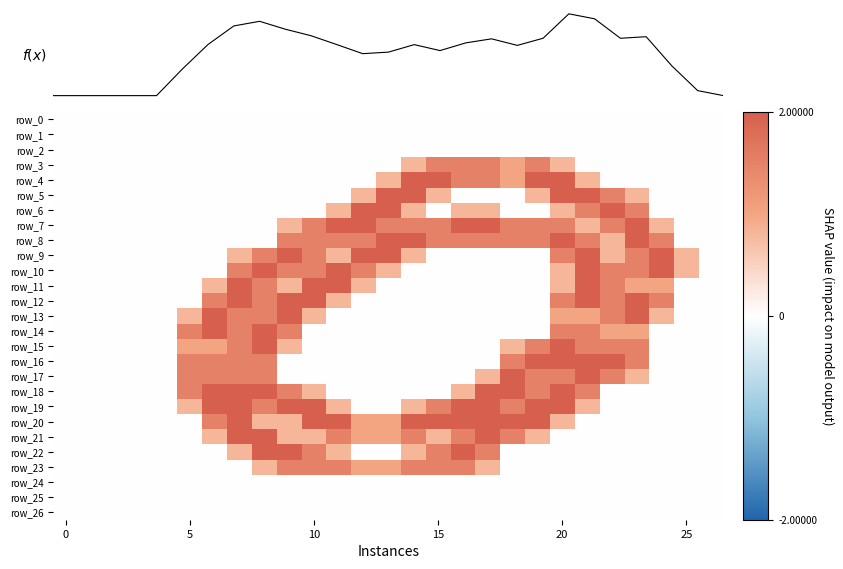

Reading left to right, what are all the values shown in this chart?

row_0: 0.0	0.0	0.0	0.0	0.0	0.0	0.0	0.0	0.0	0.0	0.0	0.0	0.0	0.0	0.0	0.0	0.0	0.0	0.0	0.0	0.0	0.0	0.0	0.0	0.0	0.0	0.0
row_1: 0.0	0.0	0.0	0.0	0.0	0.0	0.0	0.0	0.0	0.0	0.0	0.0	0.0	0.0	0.0	0.0	0.0	0.0	0.0	0.0	0.0	0.0	0.0	0.0	0.0	0.0	0.0
row_2: 0.0	0.0	0.0	0.0	0.0	0.0	0.0	0.0	0.0	0.0	0.0	0.0	0.0	0.0	0.0	0.0	0.0	0.0	0.0	0.0	0.0	0.0	0.0	0.0	0.0	0.0	0.0
row_3: 0.0	0.0	0.0	0.0	0.0	0.0	0.0	0.0	0.0	0.0	0.0	0.0	0.0	0.0	0.8	1.5	1.5	1.5	1.0	1.5	0.8	0.0	0.0	0.0	0.0	0.0	0.0
row_4: 0.0	0.0	0.0	0.0	0.0	0.0	0.0	0.0	0.0	0.0	0.0	0.0	0.0	0.8	2.0	2.0	1.5	1.5	1.0	2.0	2.0	0.8	0.0	0.0	0.0	0.0	0.0
row_5: 0.0	0.0	0.0	0.0	0.0	0.0	0.0	0.0	0.0	0.0	0.0	0.0	0.8	2.0	2.0	0.8	0.0	0.0	0.0	0.8	2.0	2.0	1.5	0.8	0.0	0.0	0.0
row_6: 0.0	0.0	0.0	0.0	0.0	0.0	0.0	0.0	0.0	0.0	0.0	0.8	2.0	2.0	0.8	0.0	0.8	0.8	0.0	0.0	0.8	1.5	2.0	1.5	0.0	0.0	0.0
row_7: 0.0	0.0	0.0	0.0	0.0	0.0	0.0	0.0	0.0	0.8	1.5	2.0	2.0	1.5	1.5	1.5	2.0	2.0	1.5	1.5	1.5	0.8	1.5	2.0	0.8	0.0	0.0
row_8: 0.0	0.0	0.0	0.0	0.0	0.0	0.0	0.0	0.0	1.5	1.5	1.5	1.5	2.0	2.0	1.5	1.5	1.5	1.5	1.5	2.0	1.5	0.8	2.0	1.5	0.0	0.0
row_9: 0.0	0.0	0.0	0.0	0.0	0.0	0.0	0.8	1.5	2.0	1.5	0.8	2.0	2.0	0.8	0.0	0.0	0.0	0.0	0.0	1.5	2.0	0.8	1.5	2.0	0.8	0.0
row_10: 0.0	0.0	0.0	0.0	0.0	0.0	0.0	1.5	2.0	1.5	1.5	2.0	1.5	0.8	0.0	0.0	0.0	0.0	0.0	0.0	0.8	2.0	1.5	1.5	2.0	0.8	0.0
row_11: 0.0	0.0	0.0	0.0	0.0	0.0	0.8	2.0	1.5	0.8	2.0	2.0	0.8	0.0	0.0	0.0	0.0	0.0	0.0	0.0	0.8	2.0	1.5	1.0	1.0	0.0	0.0
row_12: 0.0	0.0	0.0	0.0	0.0	0.0	1.5	2.0	1.5	2.0	2.0	0.8	0.0	0.0	0.0	0.0	0.0	0.0	0.0	0.0	1.5	2.0	1.5	2.0	1.5	0.0	0.0
row_13: 0.0	0.0	0.0	0.0	0.0	0.8	2.0	1.5	1.5	2.0	0.8	0.0	0.0	0.0	0.0	0.0	0.0	0.0	0.0	0.0	1.0	1.0	1.5	2.0	0.8	0.0	0.0
row_14: 0.0	0.0	0.0	0.0	0.0	1.5	2.0	1.5	2.0	1.5	0.0	0.0	0.0	0.0	0.0	0.0	0.0	0.0	0.0	0.0	1.5	1.5	1.0	1.0	0.0	0.0	0.0
row_15: 0.0	0.0	0.0	0.0	0.0	1.0	1.0	1.5	2.0	0.8	0.0	0.0	0.0	0.0	0.0	0.0	0.0	0.0	0.8	1.5	2.0	1.5	1.5	1.5	0.0	0.0	0.0
row_16: 0.0	0.0	0.0	0.0	0.0	1.5	1.5	1.5	1.5	0.0	0.0	0.0	0.0	0.0	0.0	0.0	0.0	0.0	1.5	2.0	2.0	2.0	2.0	1.5	0.0	0.0	0.0
row_17: 0.0	0.0	0.0	0.0	0.0	1.5	1.5	1.5	1.5	0.0	0.0	0.0	0.0	0.0	0.0	0.0	0.0	0.8	2.0	1.5	1.5	2.0	1.5	0.8	0.0	0.0	0.0
row_18: 0.0	0.0	0.0	0.0	0.0	1.5	2.0	2.0	2.0	1.5	0.8	0.0	0.0	0.0	0.0	0.0	0.8	2.0	2.0	1.5	2.0	1.5	0.0	0.0	0.0	0.0	0.0
row_19: 0.0	0.0	0.0	0.0	0.0	0.8	2.0	2.0	1.5	2.0	2.0	0.8	0.0	0.0	0.8	1.5	2.0	2.0	1.5	2.0	2.0	0.8	0.0	0.0	0.0	0.0	0.0
row_20: 0.0	0.0	0.0	0.0	0.0	0.0	1.5	2.0	0.8	0.8	2.0	2.0	1.0	1.0	2.0	2.0	2.0	2.0	2.0	2.0	0.8	0.0	0.0	0.0	0.0	0.0	0.0
row_21: 0.0	0.0	0.0	0.0	0.0	0.0	0.8	2.0	2.0	0.8	0.8	1.5	1.0	1.0	1.5	0.8	1.5	2.0	1.5	0.8	0.0	0.0	0.0	0.0	0.0	0.0	0.0
row_22: 0.0	0.0	0.0	0.0	0.0	0.0	0.0	0.8	2.0	2.0	1.5	0.8	0.0	0.0	0.8	1.5	2.0	1.5	0.0	0.0	0.0	0.0	0.0	0.0	0.0	0.0	0.0
row_23: 0.0	0.0	0.0	0.0	0.0	0.0	0.0	0.0	0.8	1.5	1.5	1.5	1.0	1.0	1.5	1.5	1.5	0.8	0.0	0.0	0.0	0.0	0.0	0.0	0.0	0.0	0.0
row_24: 0.0	0.0	0.0	0.0	0.0	0.0	0.0	0.0	0.0	0.0	0.0	0.0	0.0	0.0	0.0	0.0	0.0	0.0	0.0	0.0	0.0	0.0	0.0	0.0	0.0	0.0	0.0
row_25: 0.0	0.0	0.0	0.0	0.0	0.0	0.0	0.0	0.0	0.0	0.0	0.0	0.0	0.0	0.0	0.0	0.0	0.0	0.0	0.0	0.0	0.0	0.0	0.0	0.0	0.0	0.0
row_26: 0.0	0.0	0.0	0.0	0.0	0.0	0.0	0.0	0.0	0.0	0.0	0.0	0.0	0.0	0.0	0.0	0.0	0.0	0.0	0.0	0.0	0.0	0.0	0.0	0.0	0.0	0.0